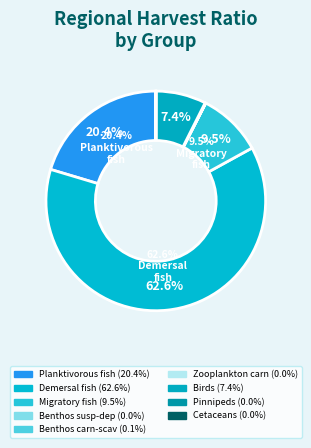

What is the smallest slice in the pie chart?

Cetaceans